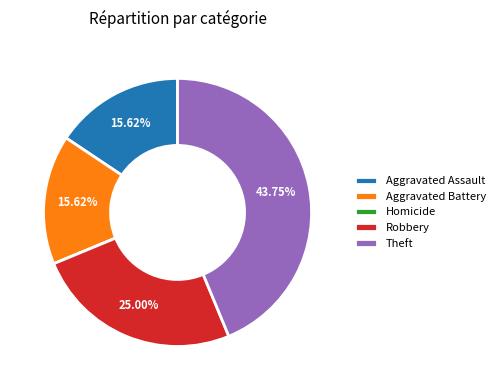

Does Aggravated Battery represent more than half of the total?

No